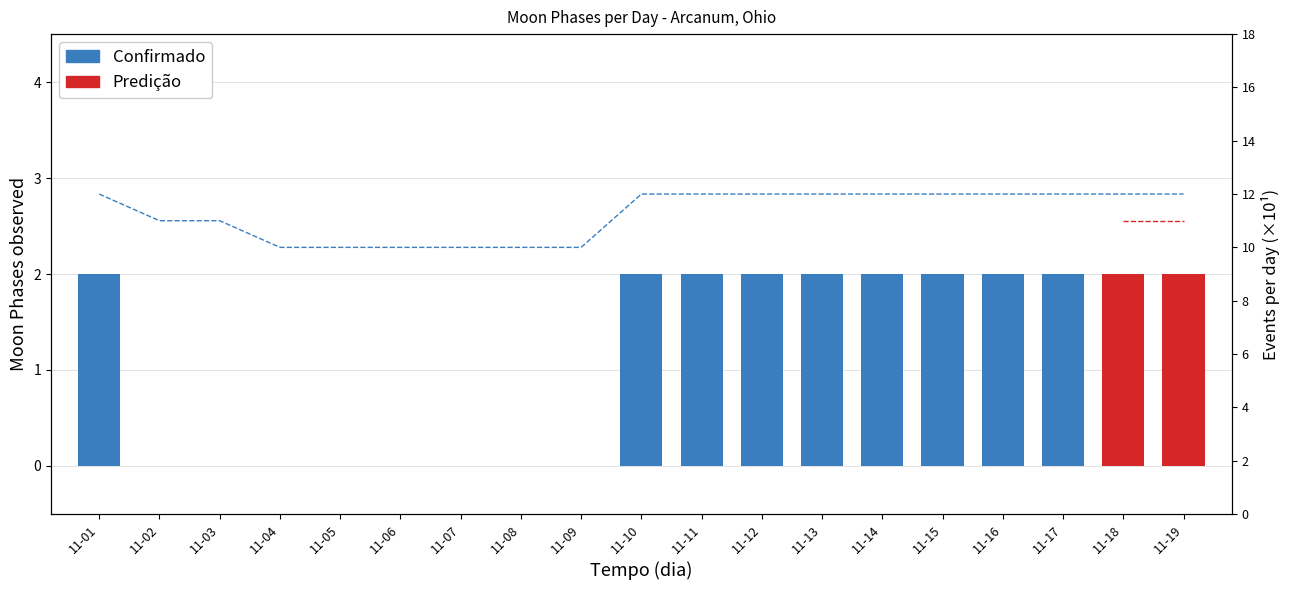

Which series has the largest total across all categories?

Confirmed